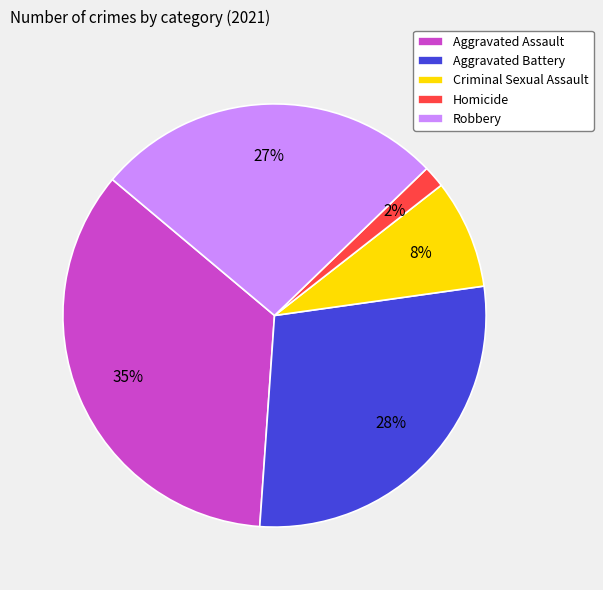

Does Homicide represent more than half of the total?

No